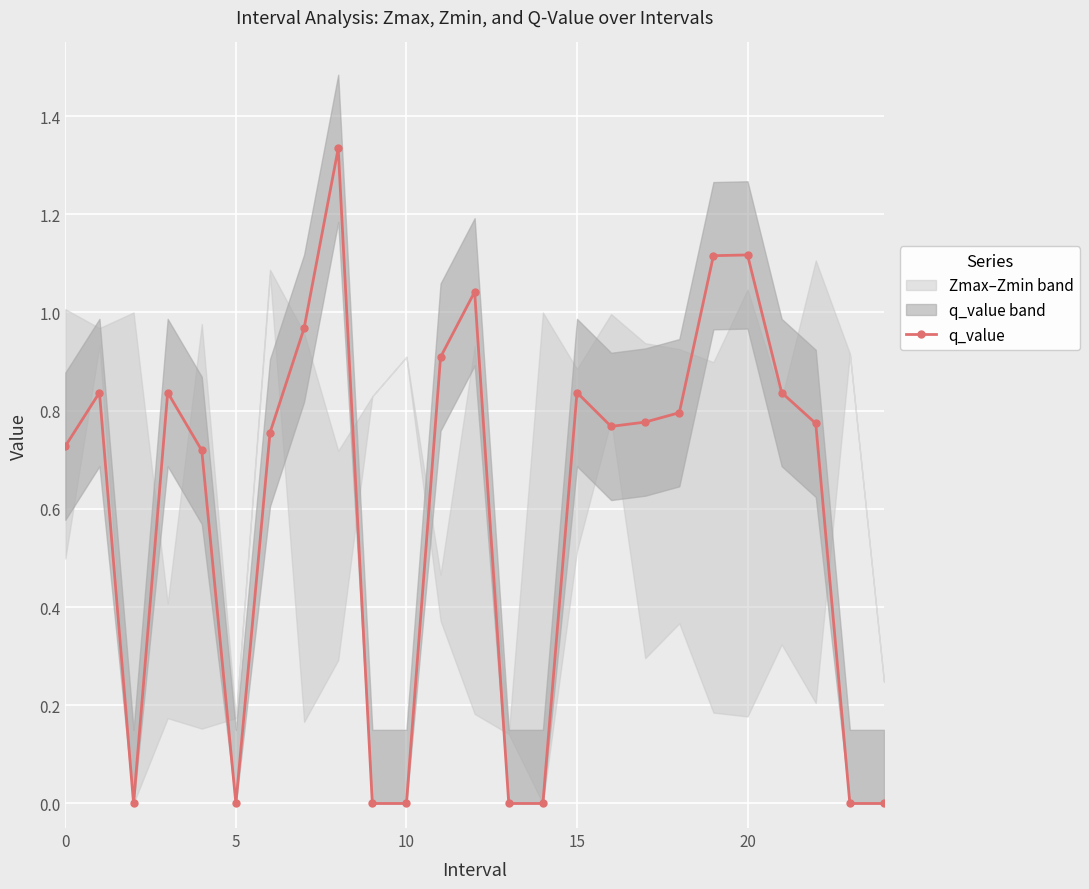

Reading left to right, what are all the values shown in this chart?

0.7	0.8	0.0	0.8	0.7	0.0	0.8	1.0	1.3	0.0	0.0	0.9	1.0	0.0	0.0	0.8	0.8	0.8	0.8	1.1	1.1	0.8	0.8	0.0	0.0